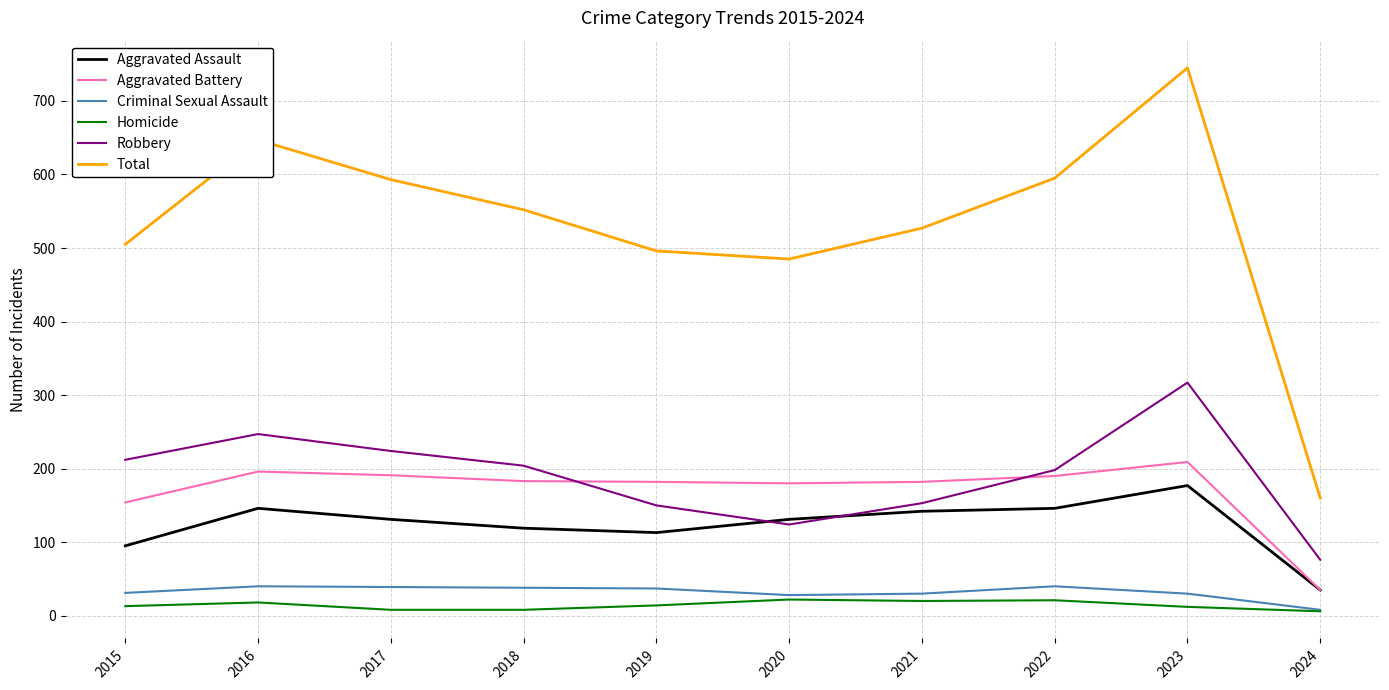

Is it true that Aggravated Assault equals 177 at 2023?

True